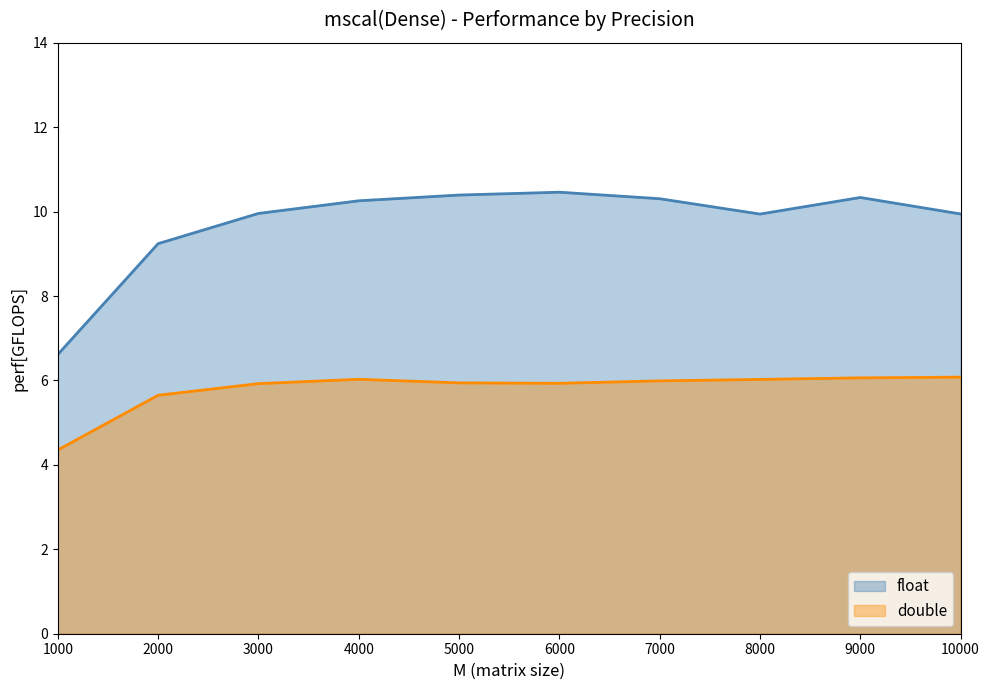

Which label corresponds to the largest value in the chart?

6000